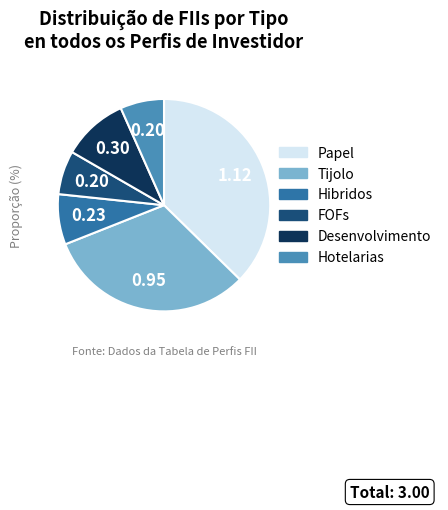

Count the number of slices in the pie.

6